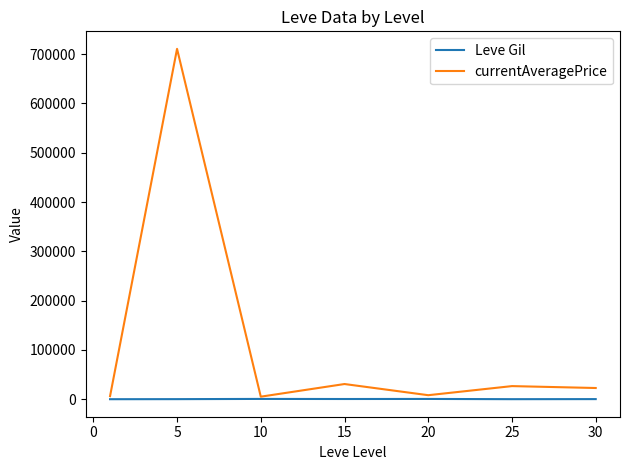

Rank the series by their maximum value, from lowest to highest.

Leve Gil, currentAveragePrice